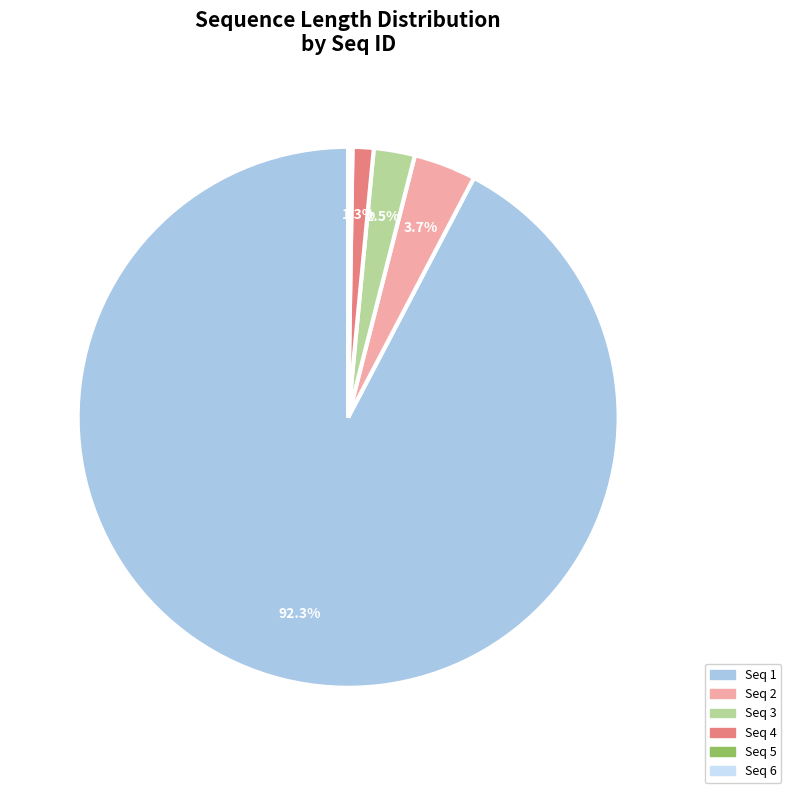

What is the ratio of the value at Seq 3 to the value at Seq 2?

0.7